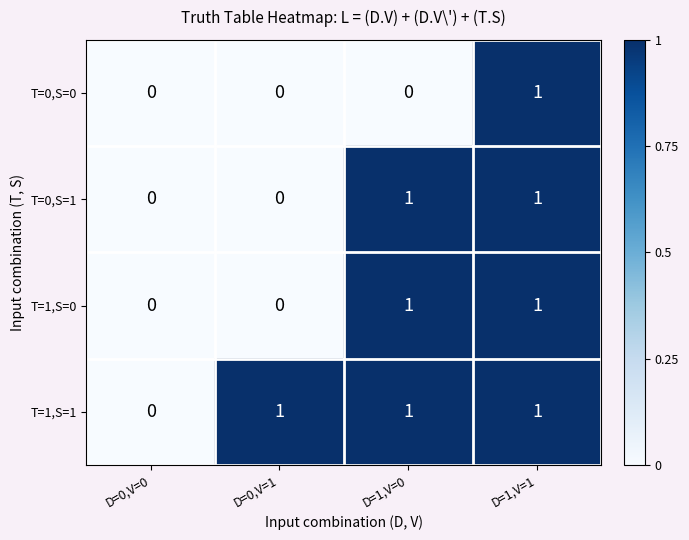

Between D=0,V=0 and D=0,V=1, which series saw the biggest shift?

T=1,S=1